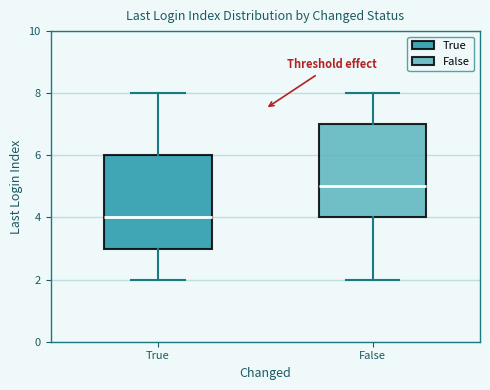

Reading left to right, read every box against the y-axis: the position of its median line, the range the box covers, and the ends of its whiskers. The values are not printed on the chart, so give them approximately, as read against the axis.

True: median 4, box 3 to 6, whiskers 2 to 8
False: median 5, box 4 to 7, whiskers 2 to 8